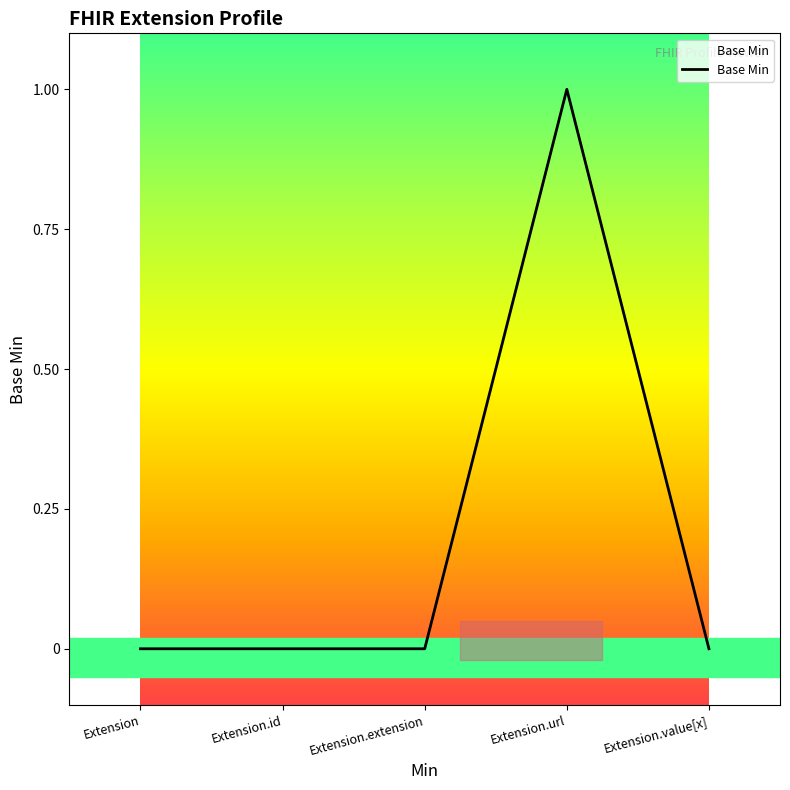

Is this an area chart (filled region under the line)?

No